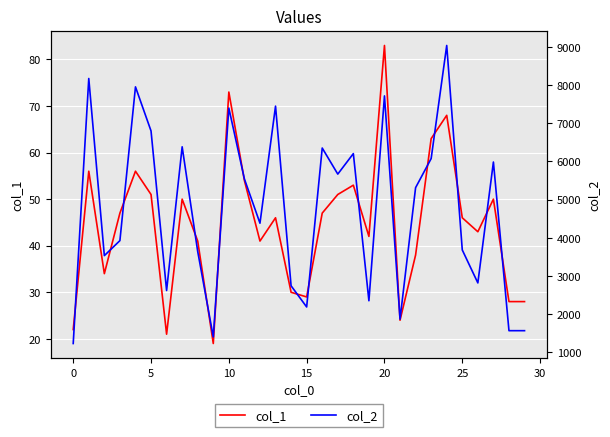

At which category is the sum across all series the highest?

24